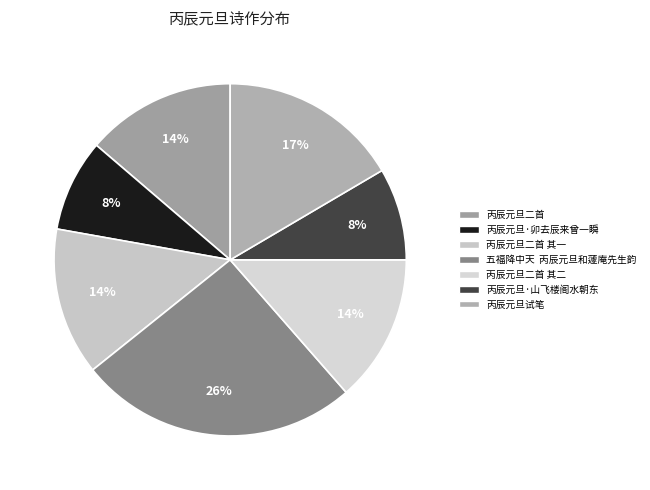

What percentage is the 丙辰元旦试笔 slice, to the nearest percent?

17%